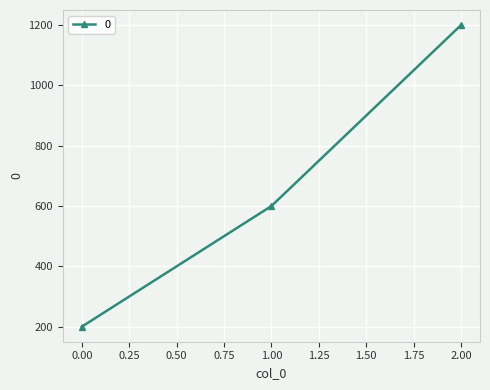

Reading left to right, extract all data points from this chart.

200	600	1200